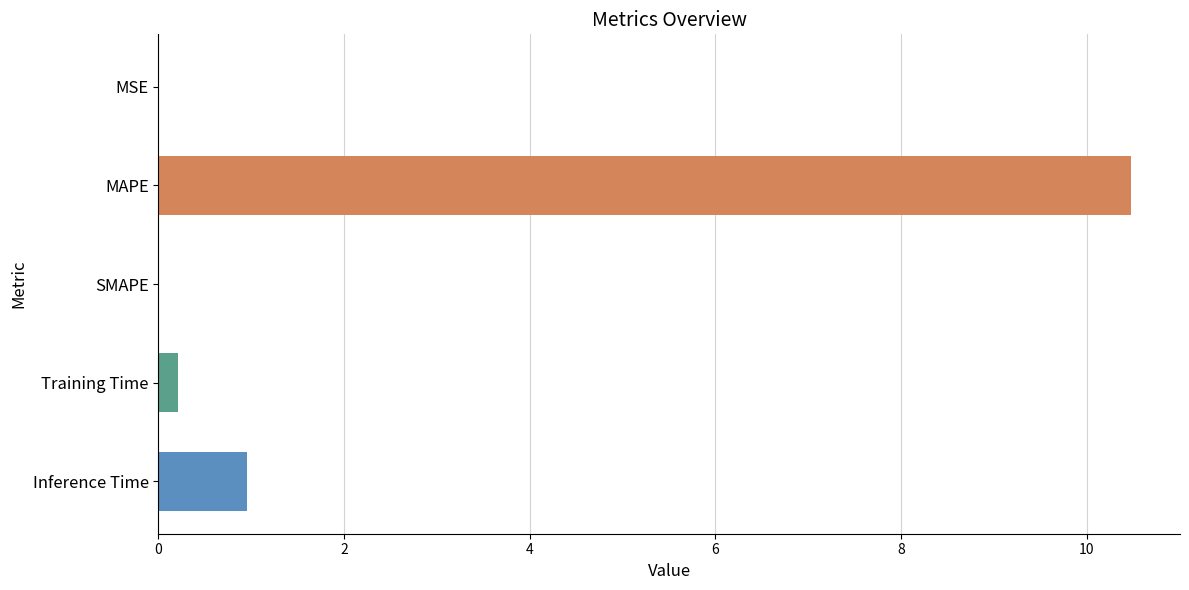

What is the maximum value shown in the chart?

10.5